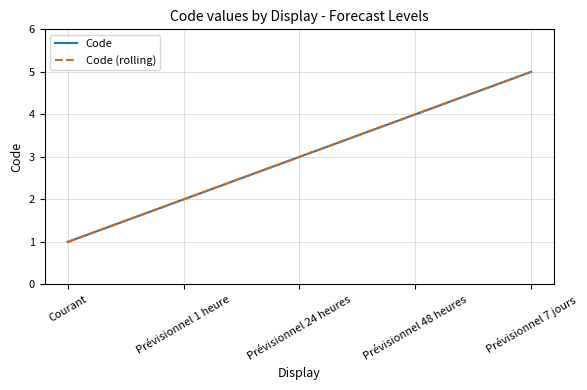

Does the chart have visible grid lines?

Yes